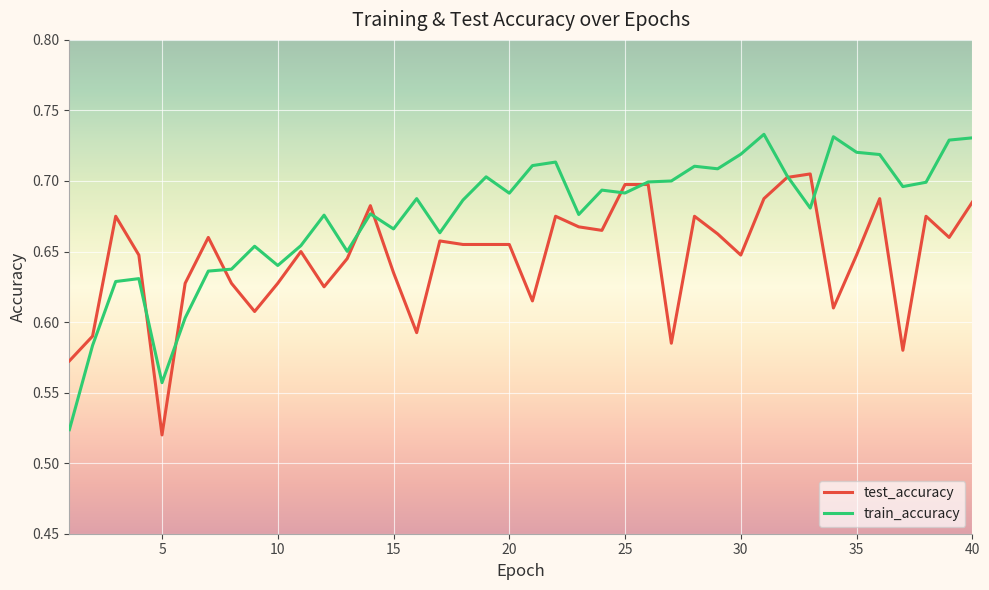

Which series has the widest spread of values?

train_accuracy